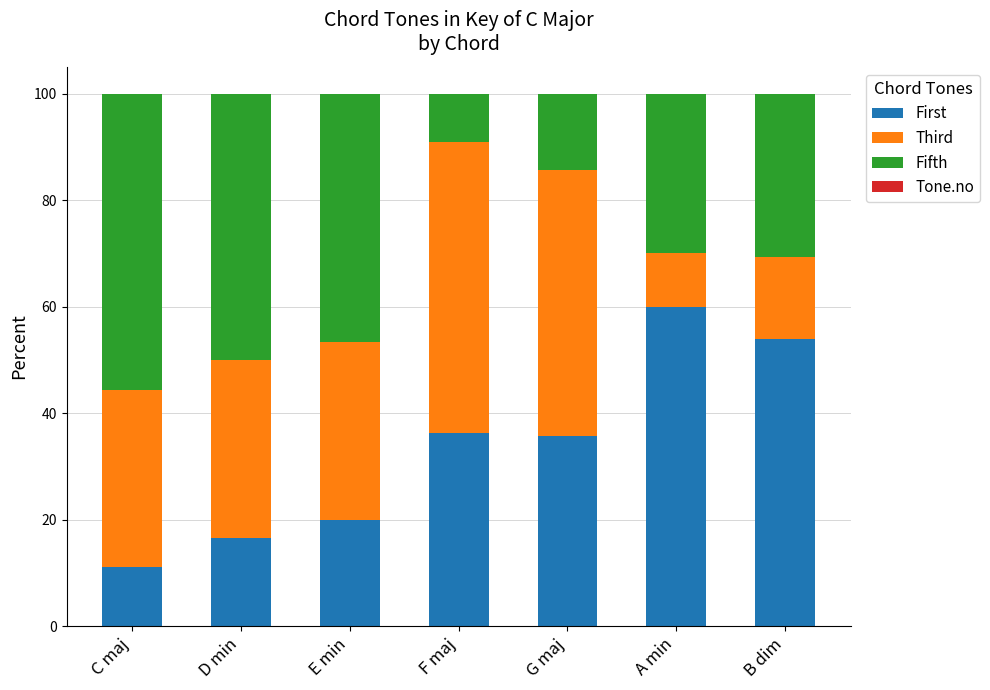

At which label does First reach its peak?

A min